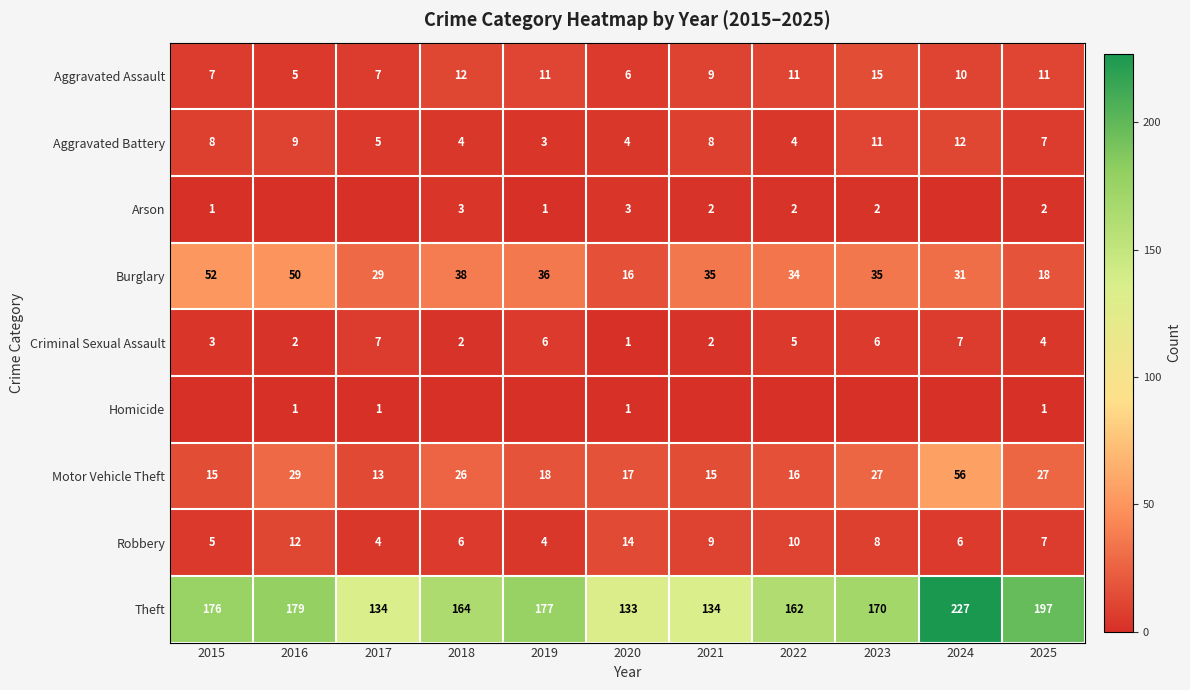

What is the difference between the Aggravated Battery values at 2025 and 2021?

1